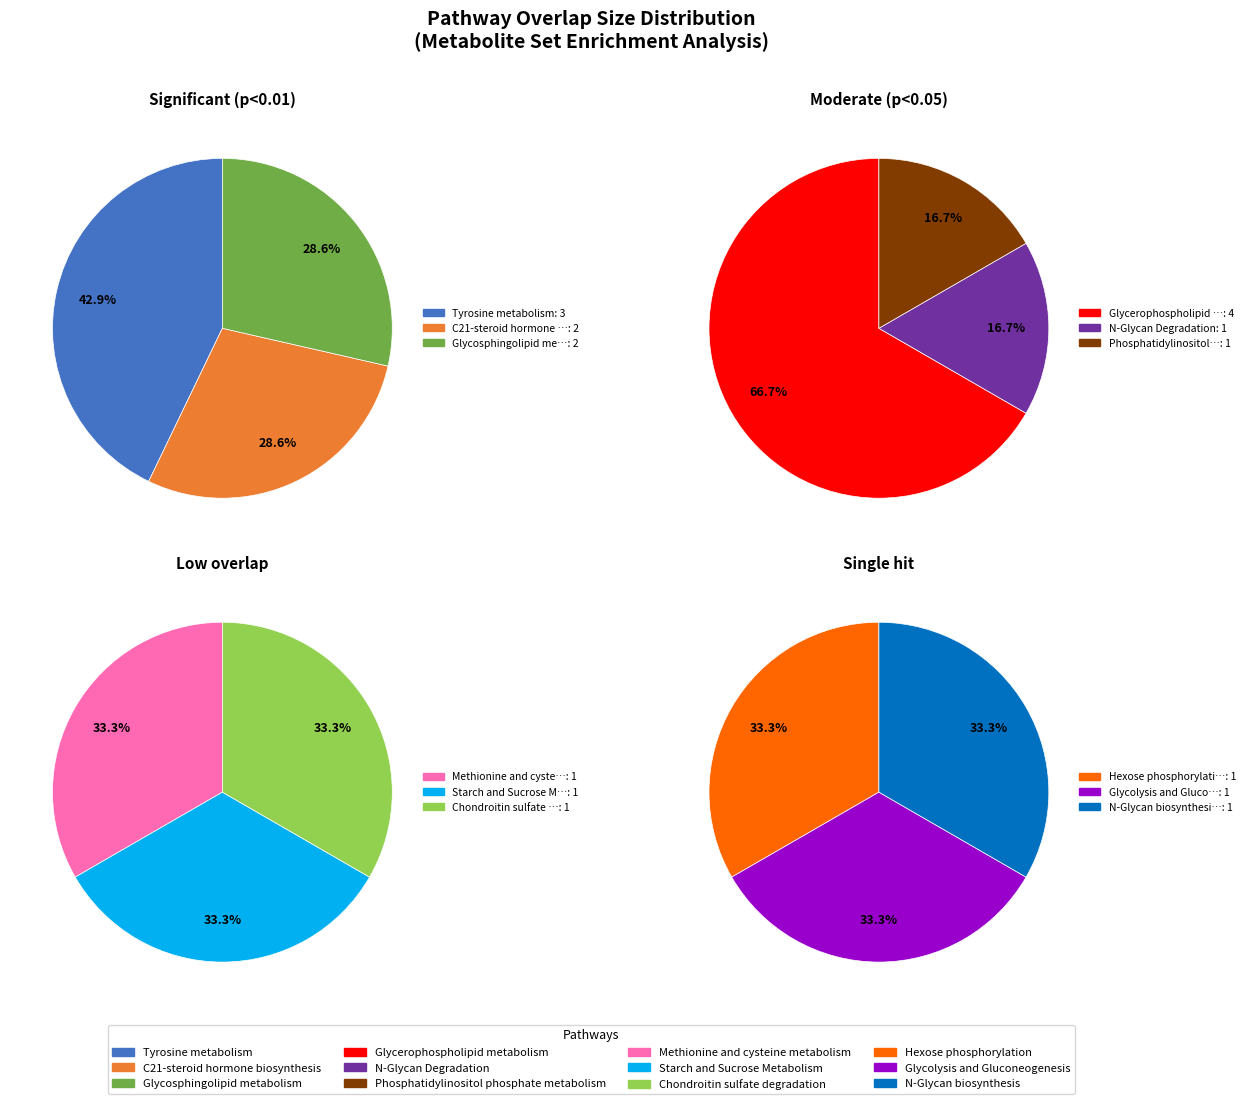

Count the number of slices in the pie.

12